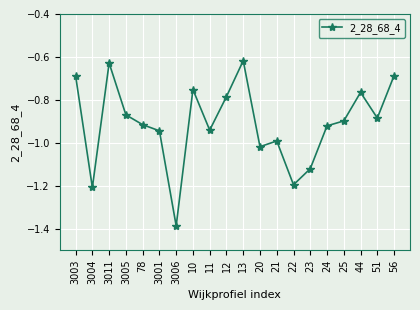

What is the change in value from 21 to 22?

-0.2